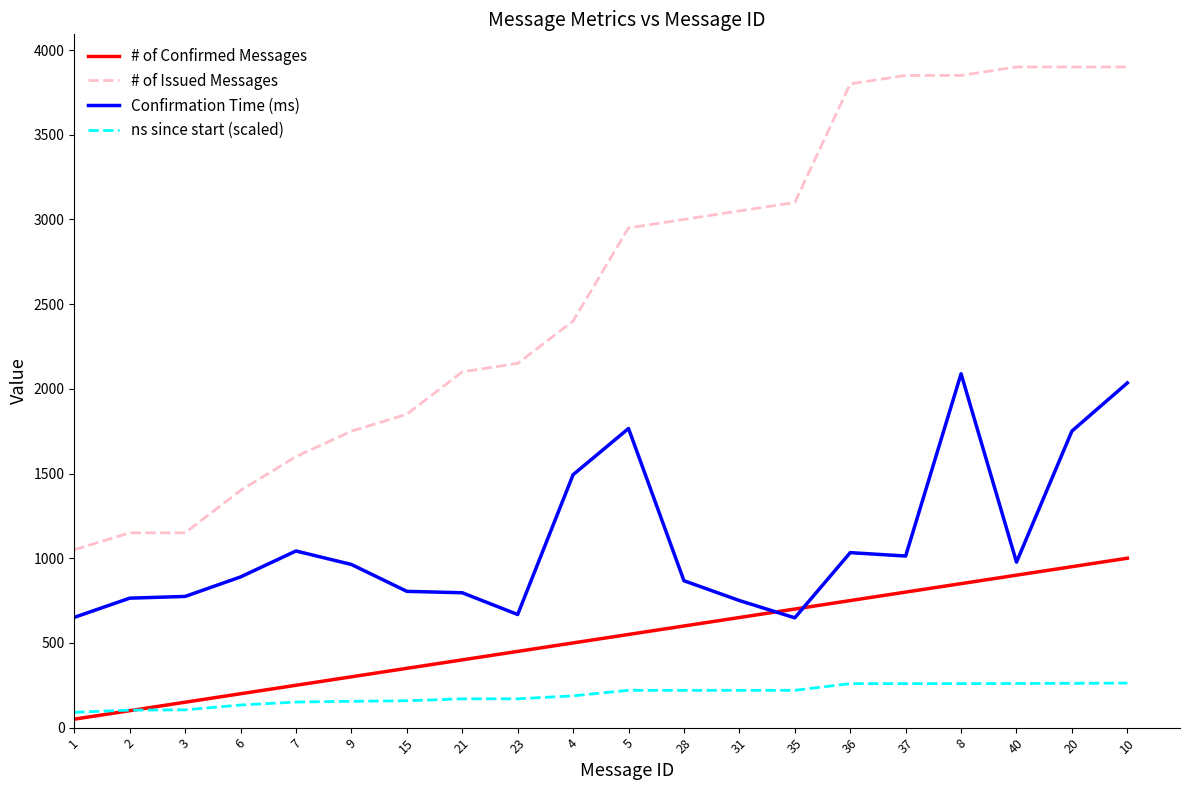

How many intersections are there between Confirmation Time (ms) and # of Confirmed Messages?

2